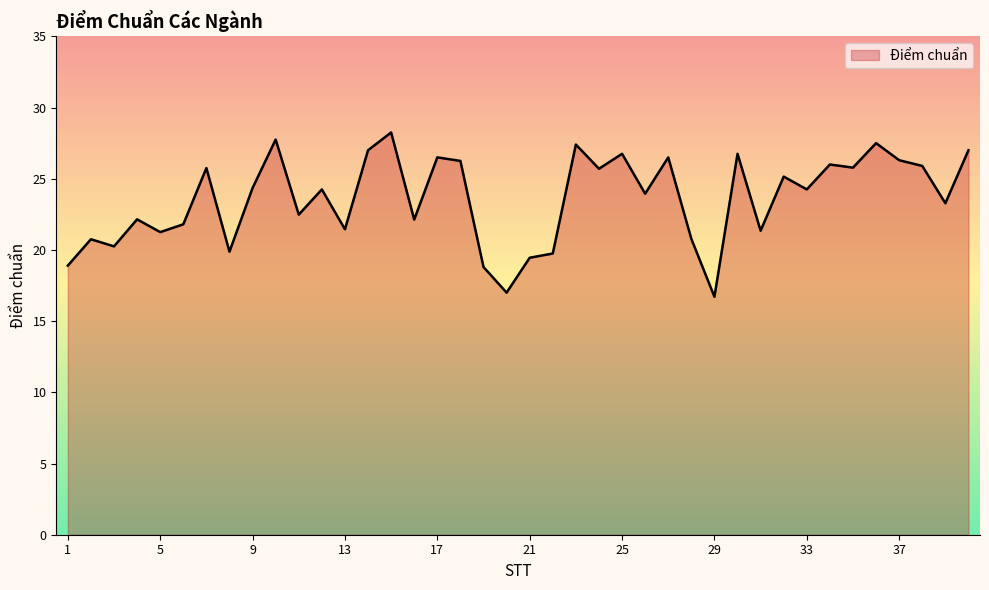

What is the difference between the maximum and minimum values?

11.5